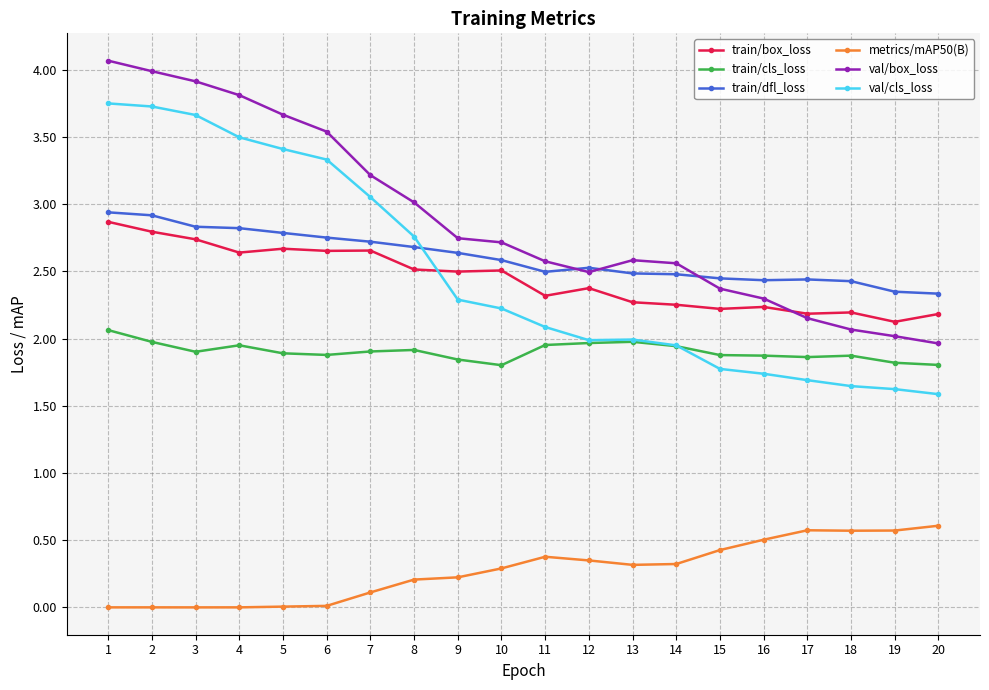

Which series has the largest total across all categories?

val/box_loss